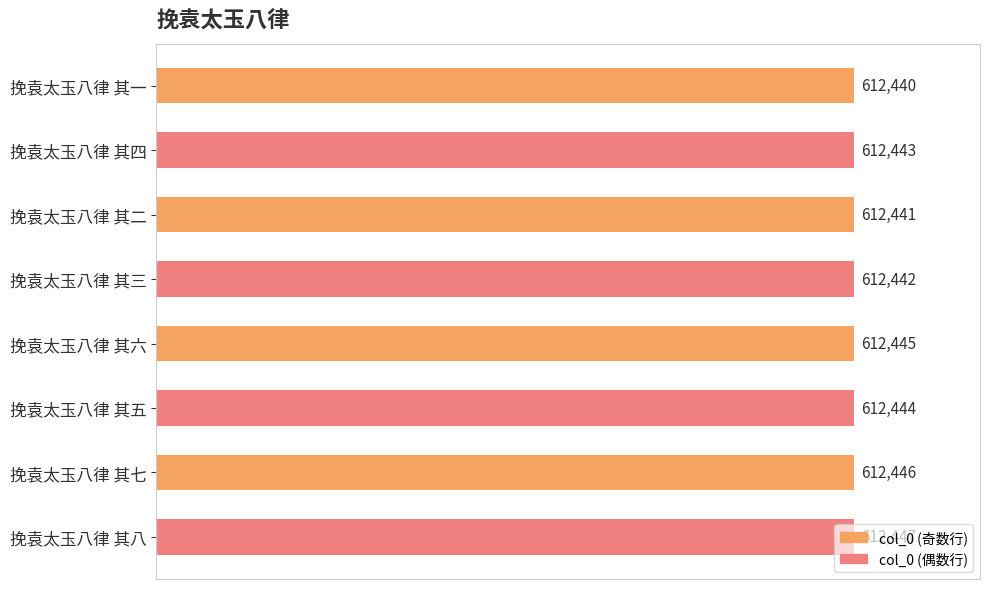

What is the ratio of the value at 挽袁太玉八律 其八 to the value at 挽袁太玉八律 其六?

1.0